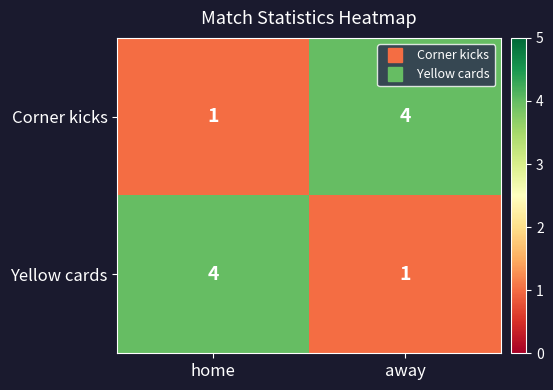

What is the difference between the Corner kicks values at away and home?

3